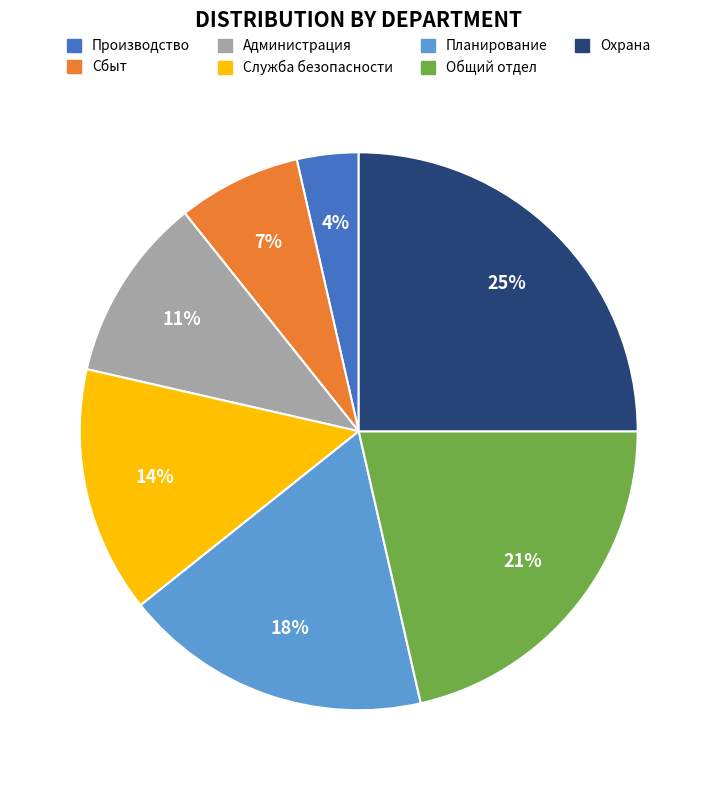

Is the sum of Администрация and Охрана greater than half?

No